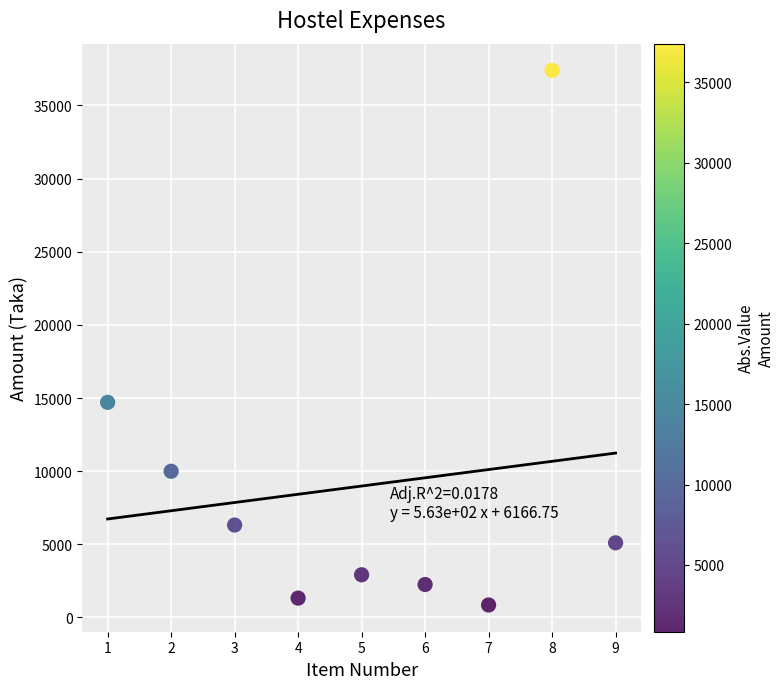

What Y value in the scatter plot is closest to 19125?

14705